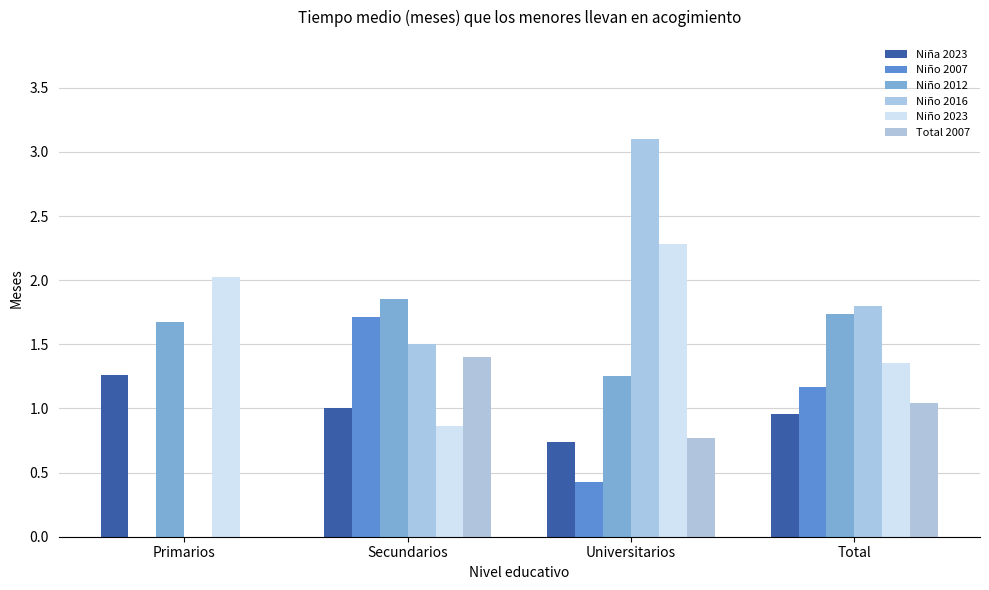

How many data points does each series have?

4